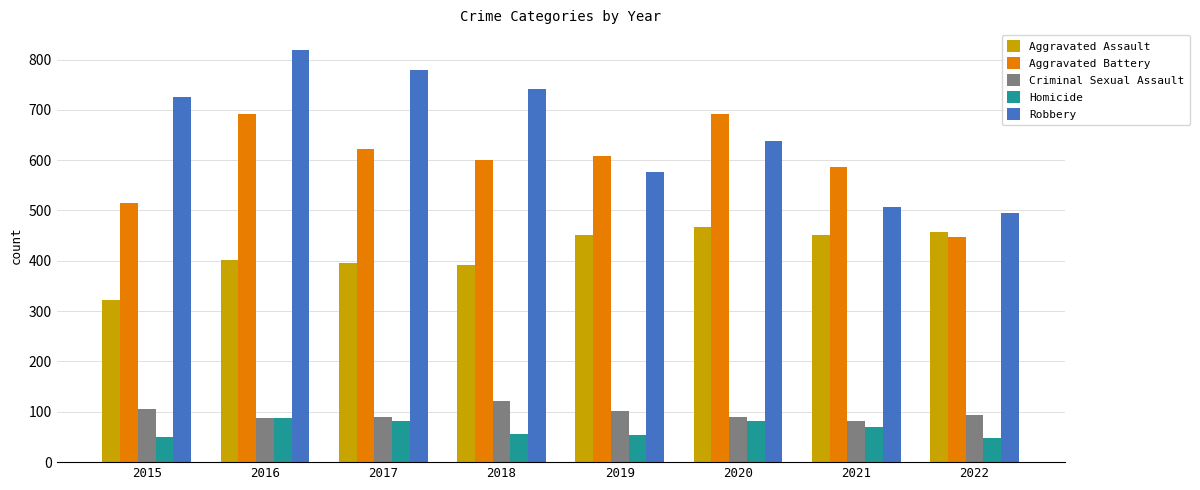

Is it true that Aggravated Battery equals 448 at 2022?

True